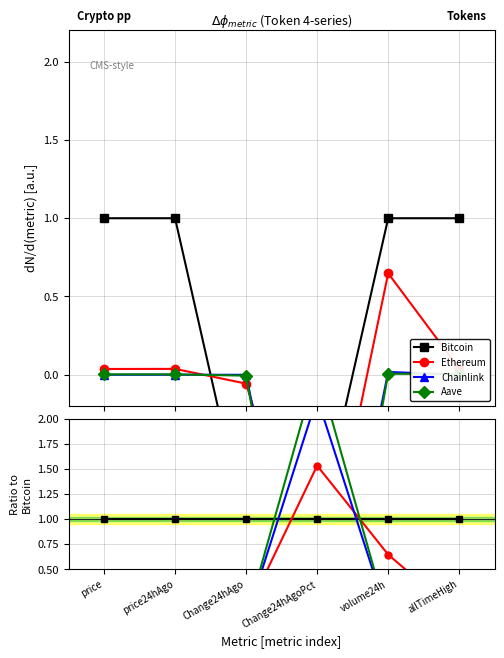

How many times do Aave and Chainlink cross each other?

2